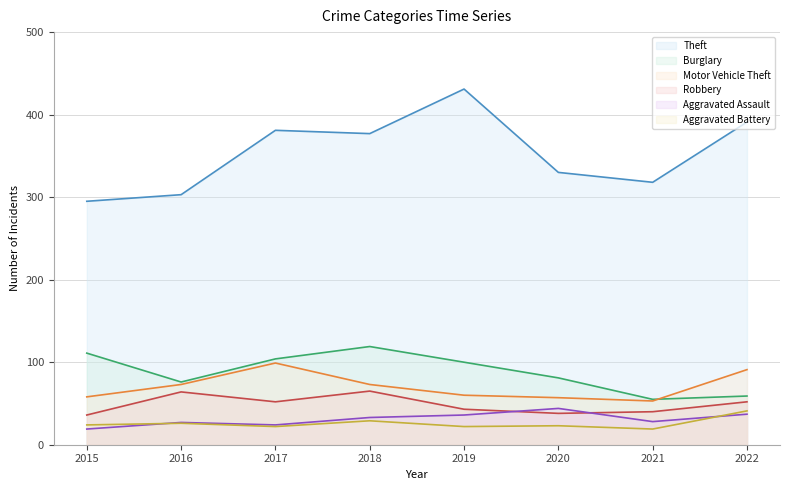

Is the value of Aggravated Assault at 2015 greater than the value of Robbery at 2022?

No